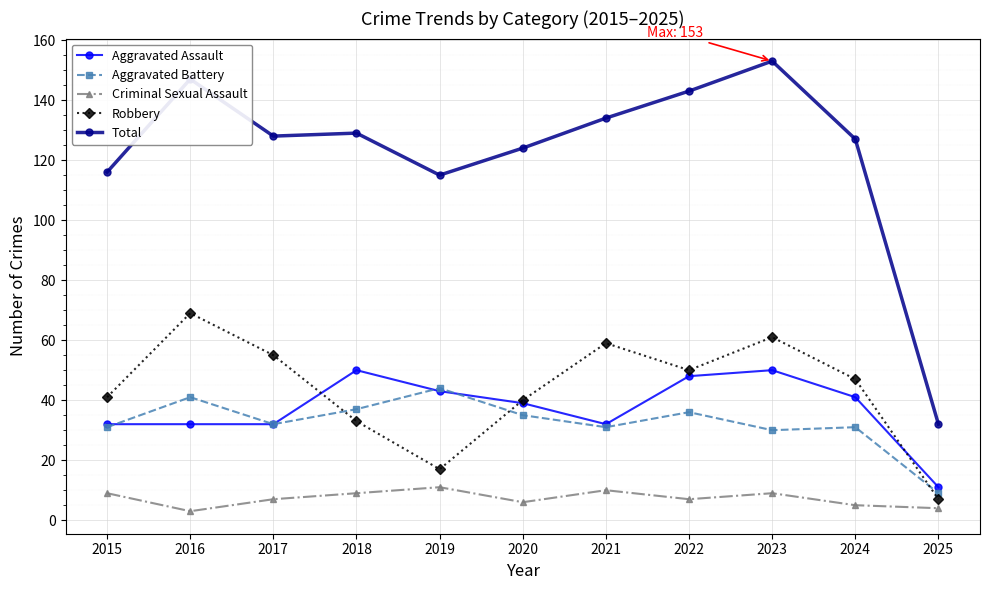

What is the sum of all Robbery values?

479